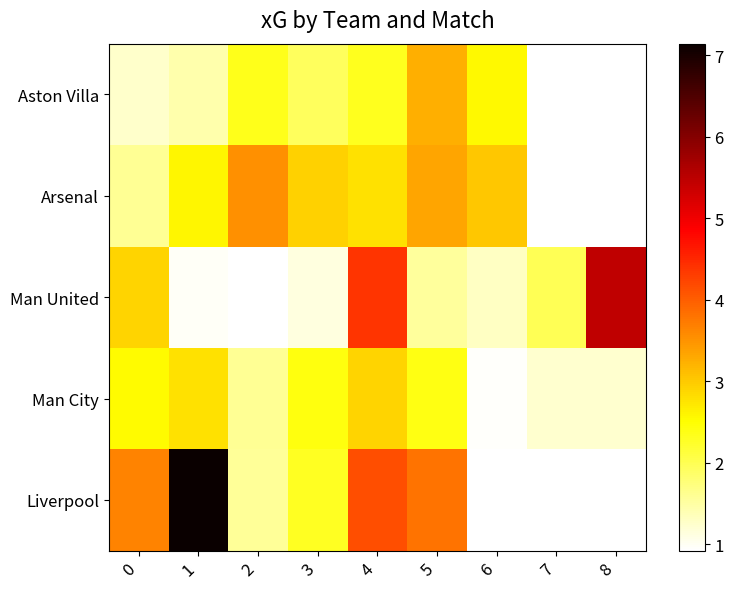

What is the difference between the maximum and minimum values in the Aston Villa series?

2.0